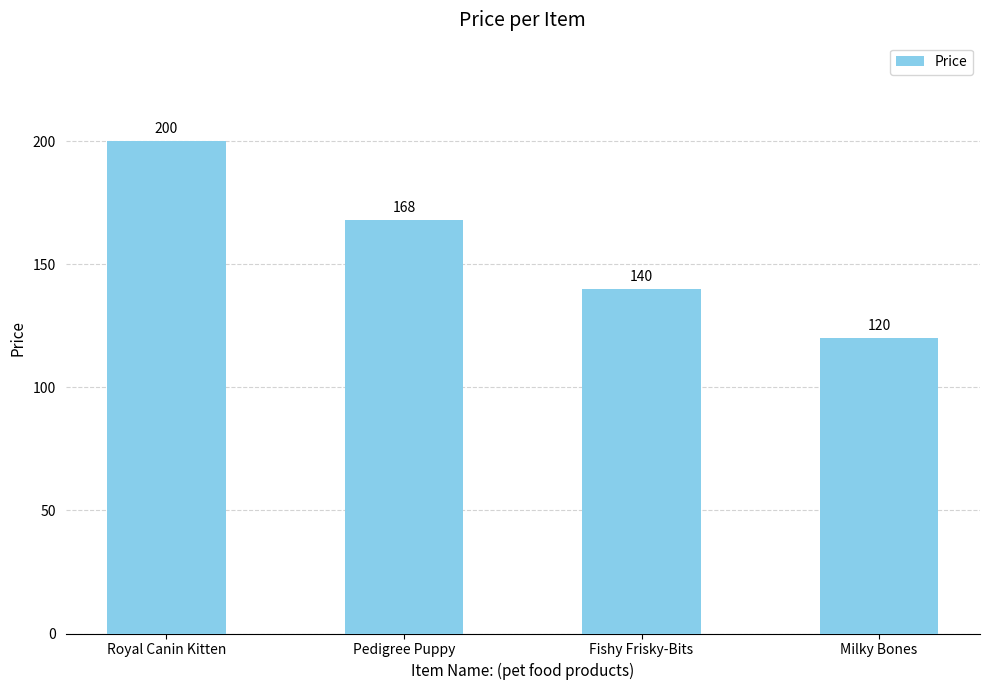

Rank the categories by value from highest to lowest.

Royal Canin Kitten, Pedigree Puppy, Fishy Frisky-Bits, Milky Bones